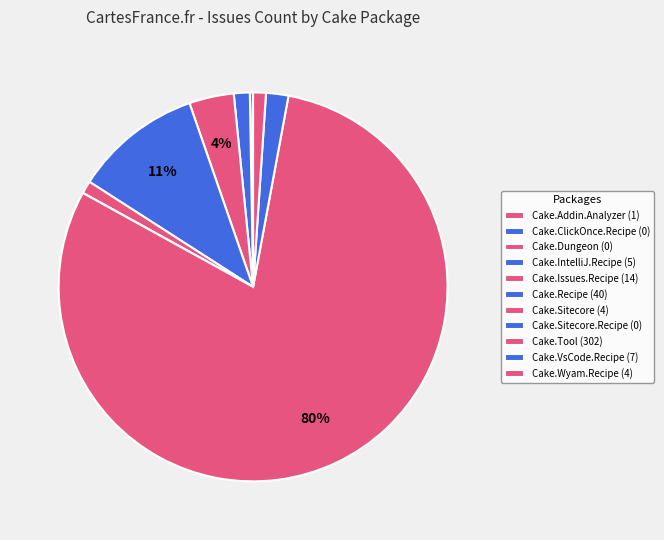

How many segments does this pie chart have?

11